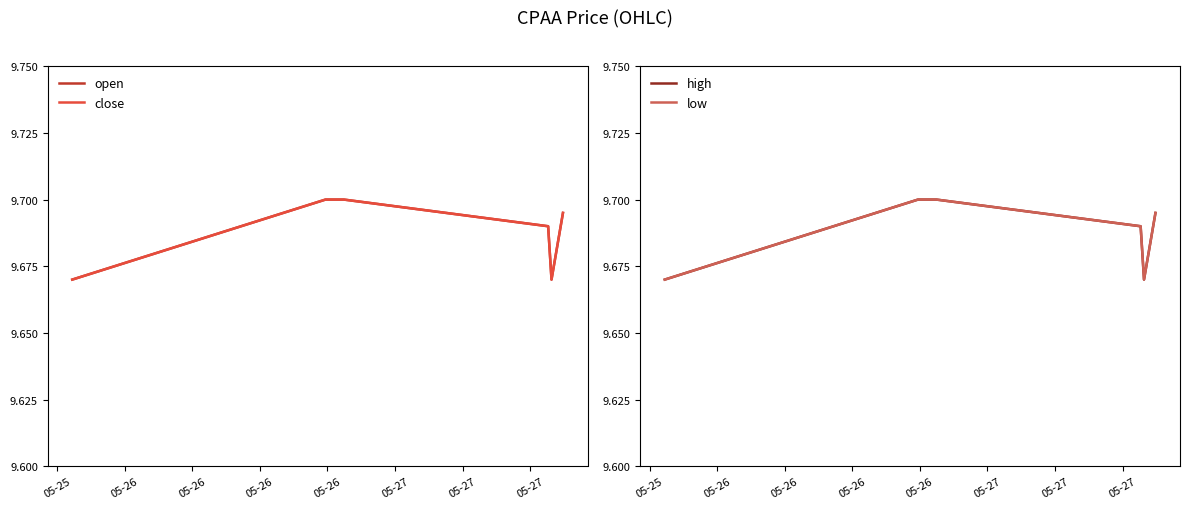

Which series has the largest total across all categories?

open